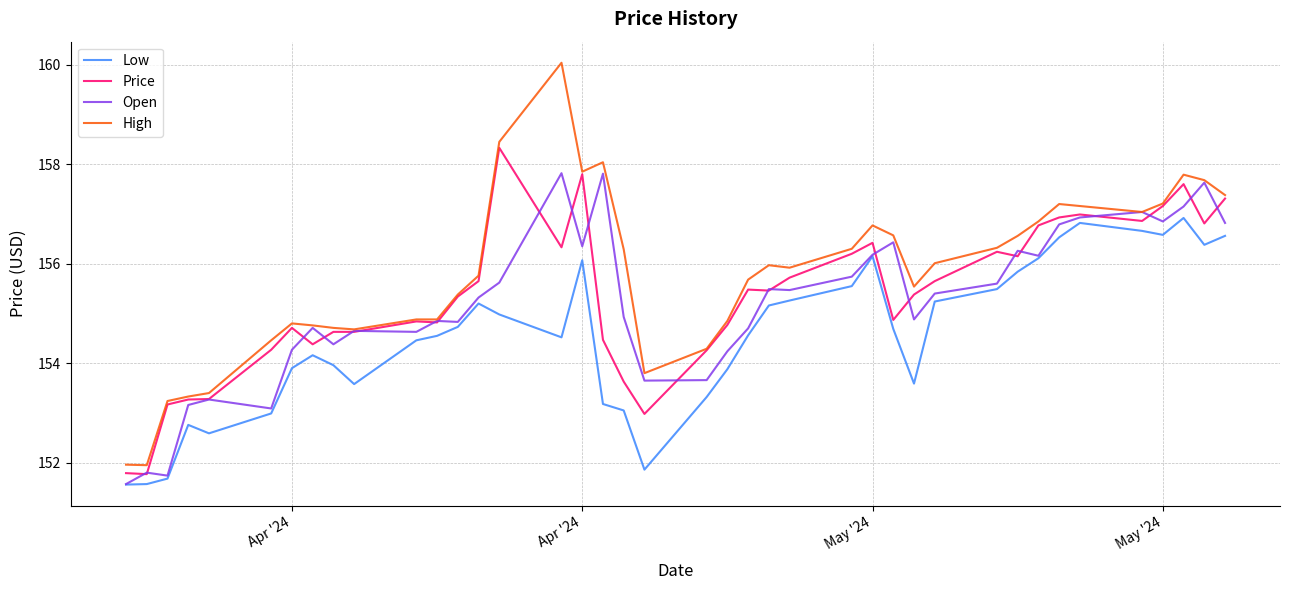

Which series has the largest range (max minus min)?

High